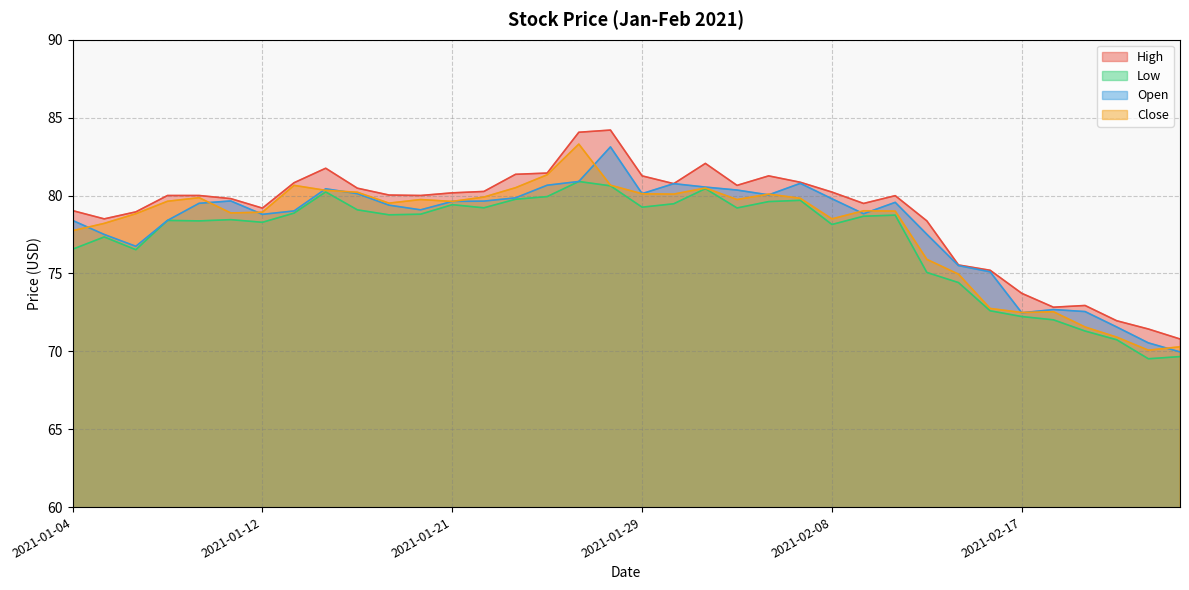

What is the label of the 24th point from the left?

2021-02-05